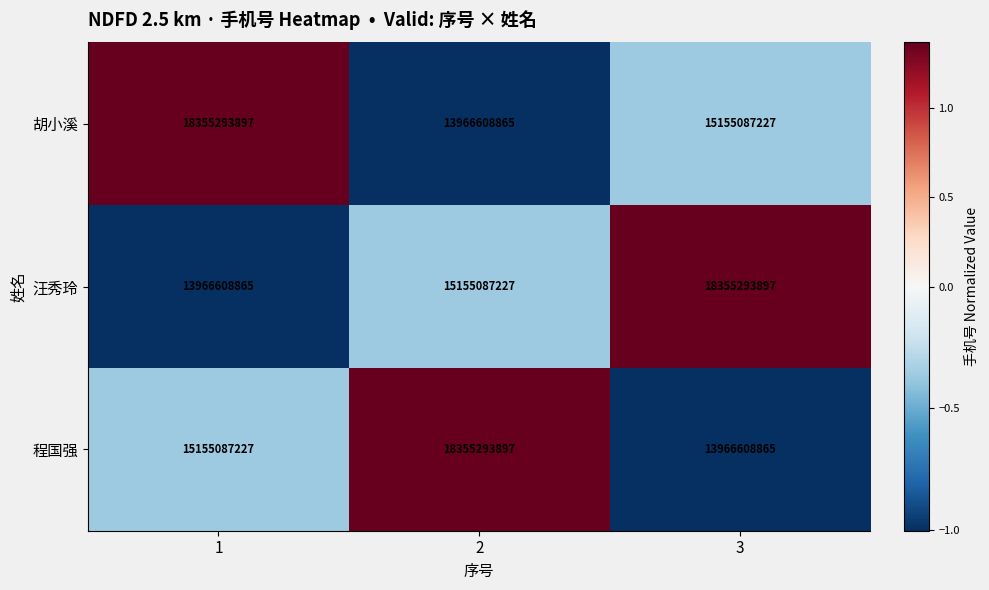

Is the value of 汪秀玲 at 2 greater than the value of 程国强 at 3?

Yes